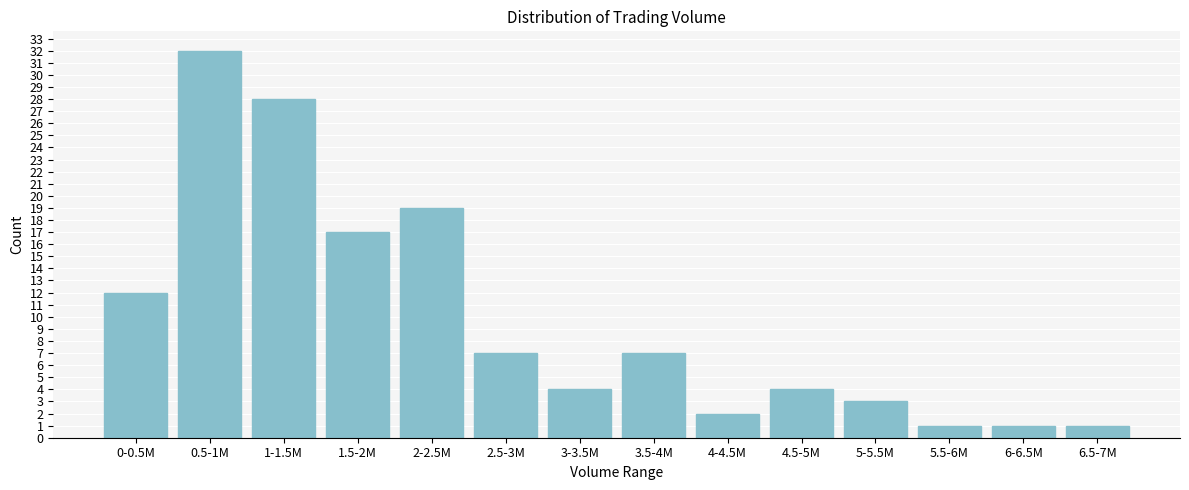

Reading right to left, list all the values displayed in this chart.

1	1	1	3	4	2	7	4	7	19	17	28	32	12